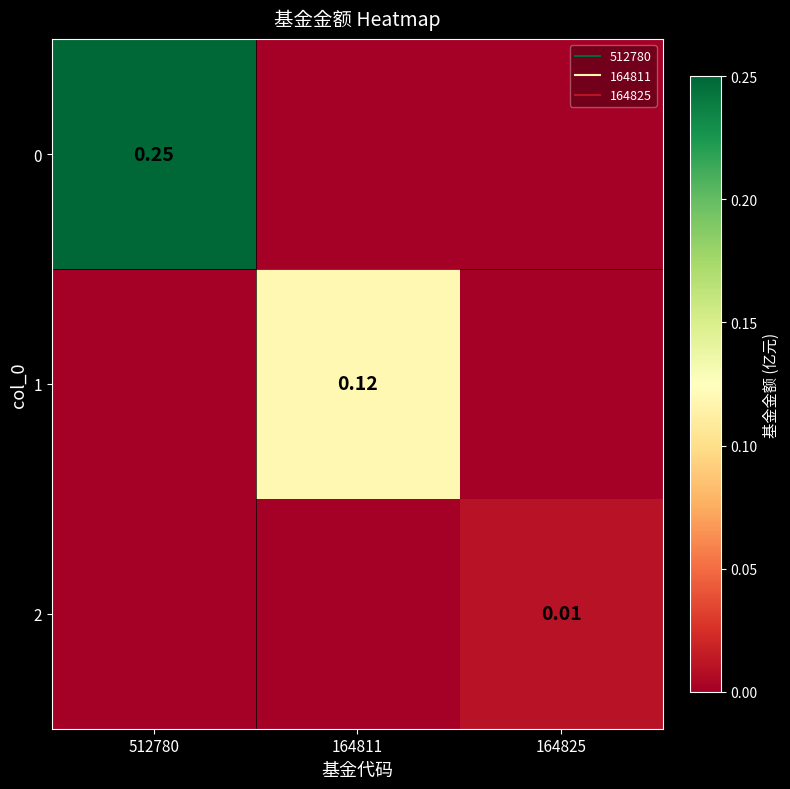

How many data points does each series have?

3